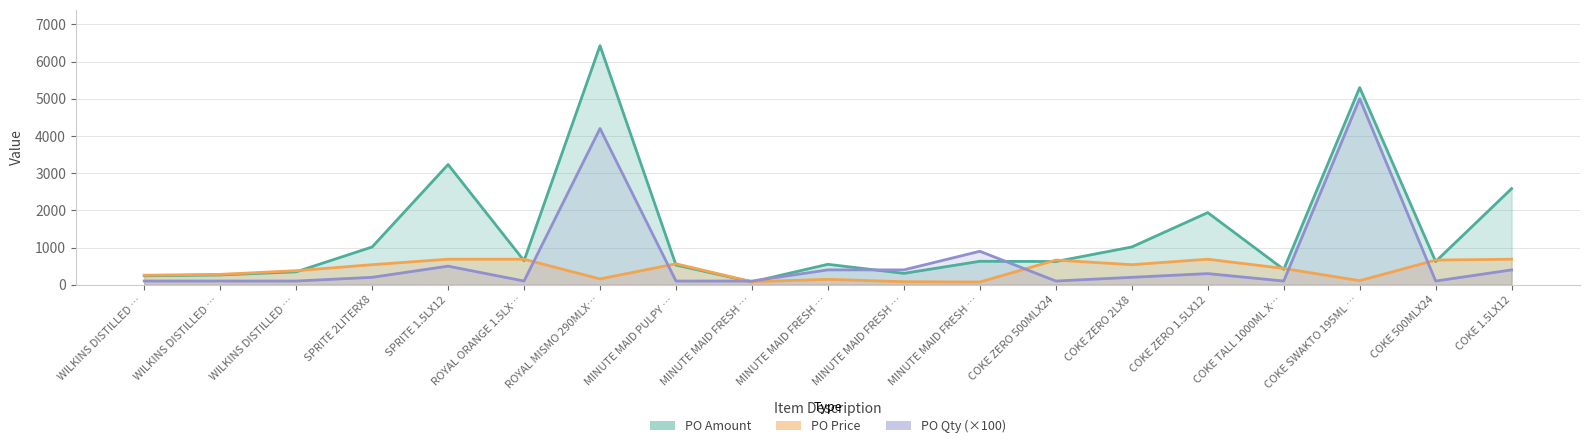

Which series changed the most between MINUTE MAID FRESH … and COKE ZERO 500MLX24?

PO Price